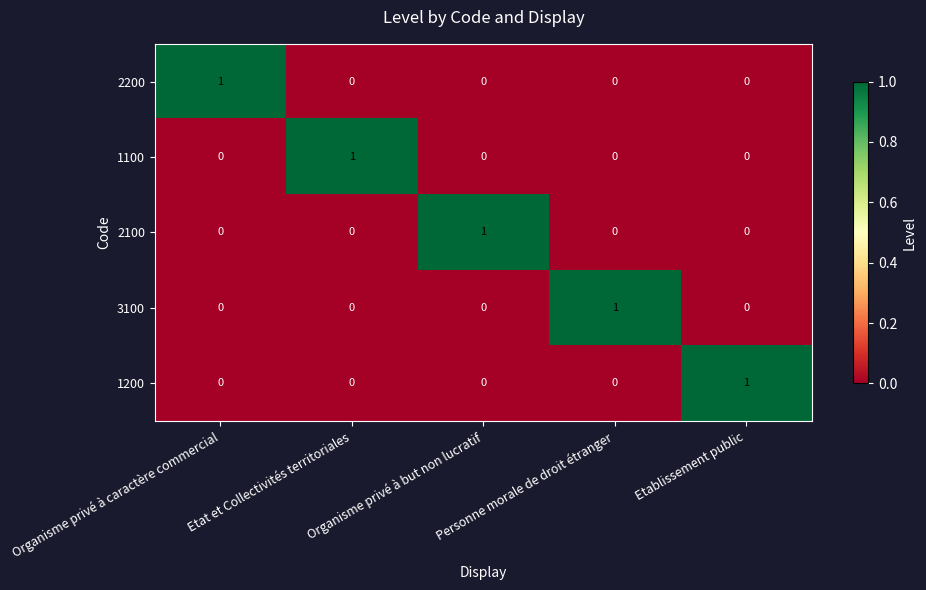

At which label does 1100 reach its peak?

Etat et Collectivités territoriales